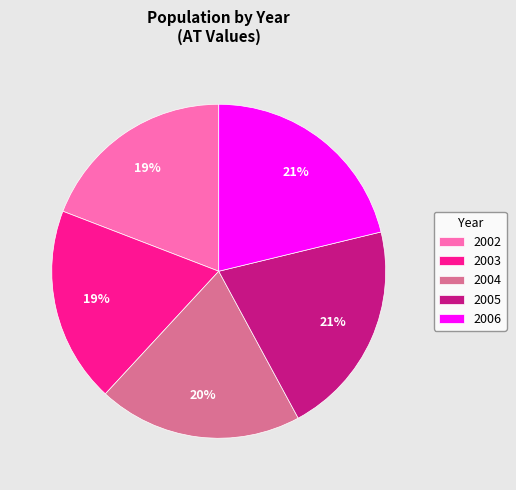

To the nearest percent, what is the difference between the largest and smallest slice percentages?

2%